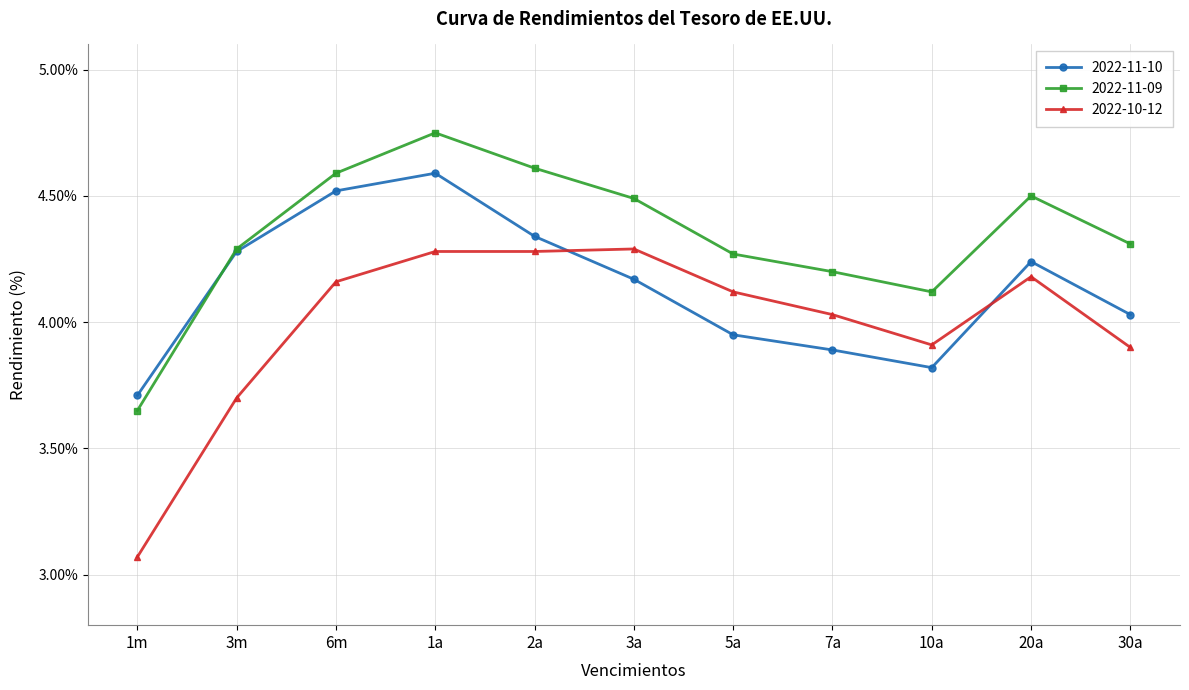

At which label does 2022-11-10 reach its peak?

1a